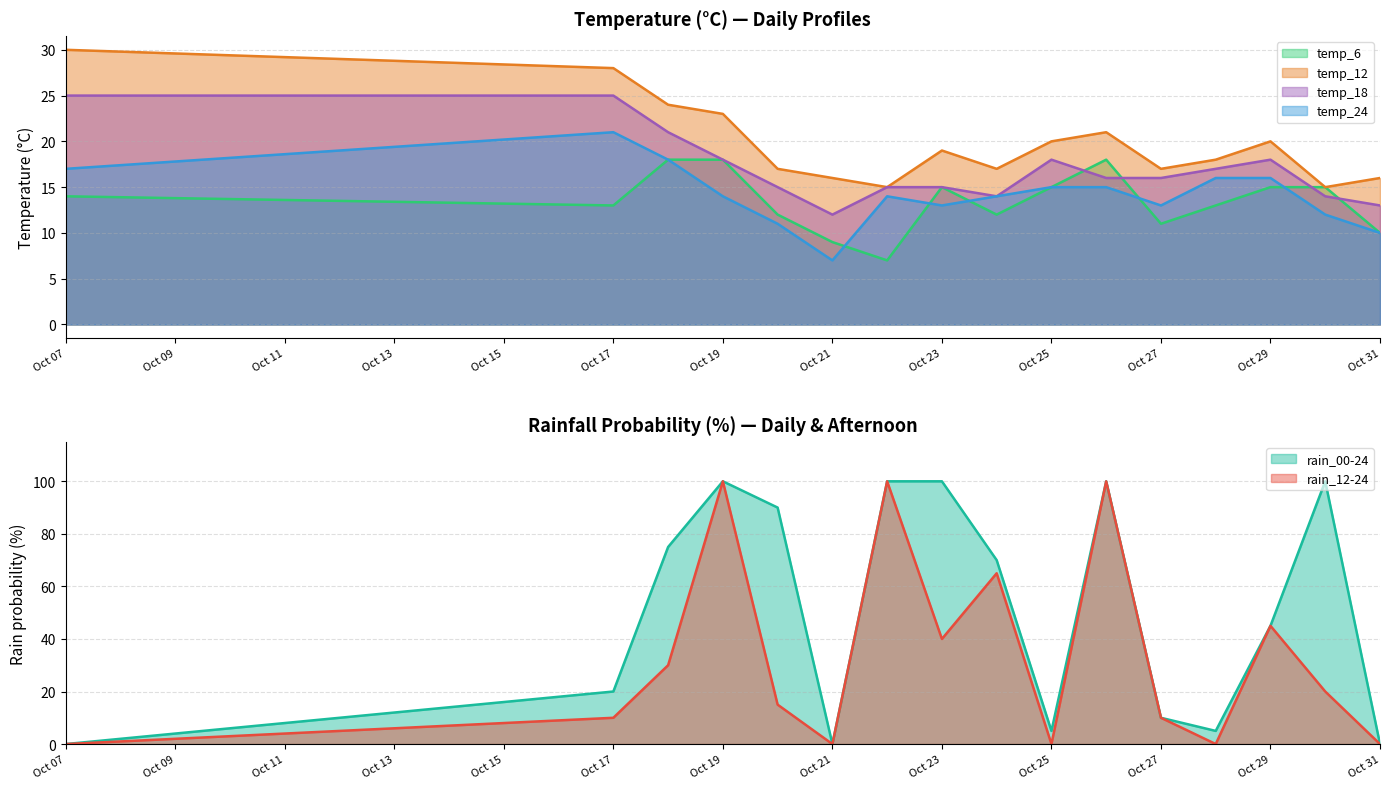

The value of temp_18 at Oct 29 is 9. True or false?

False